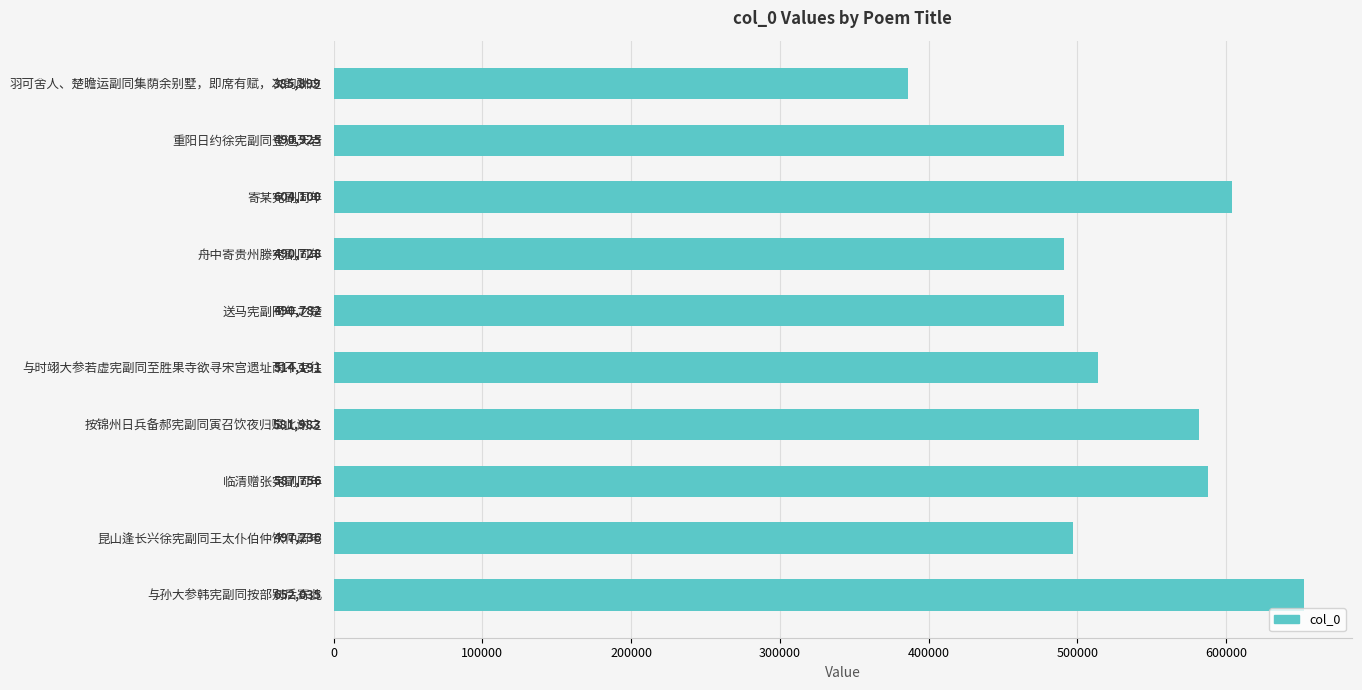

The value at 昆山逢长兴徐宪副同王太仆伯仲饮仲蔚宅 is 253217. True or false?

False